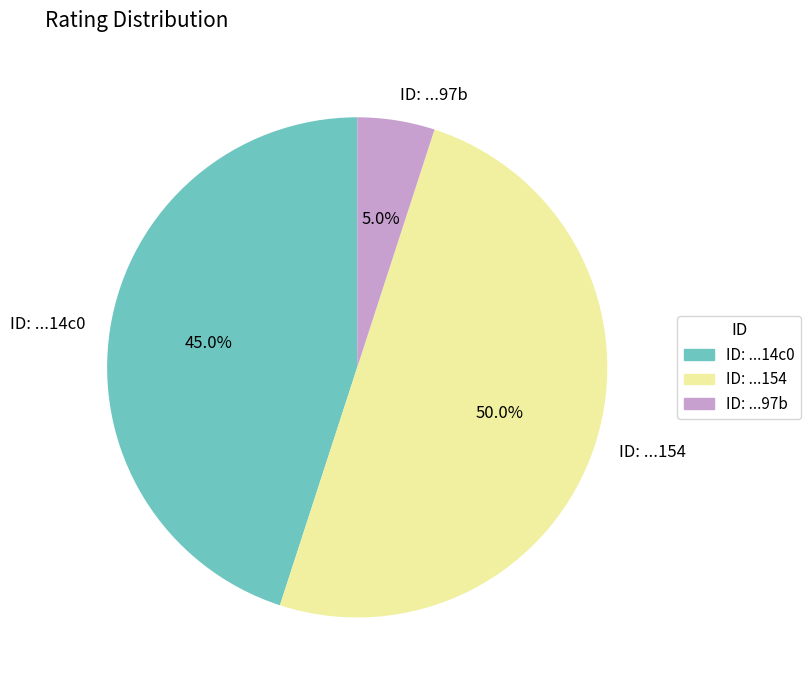

Between ID: ...154 and ID: ...14c0, which is larger?

ID: ...154